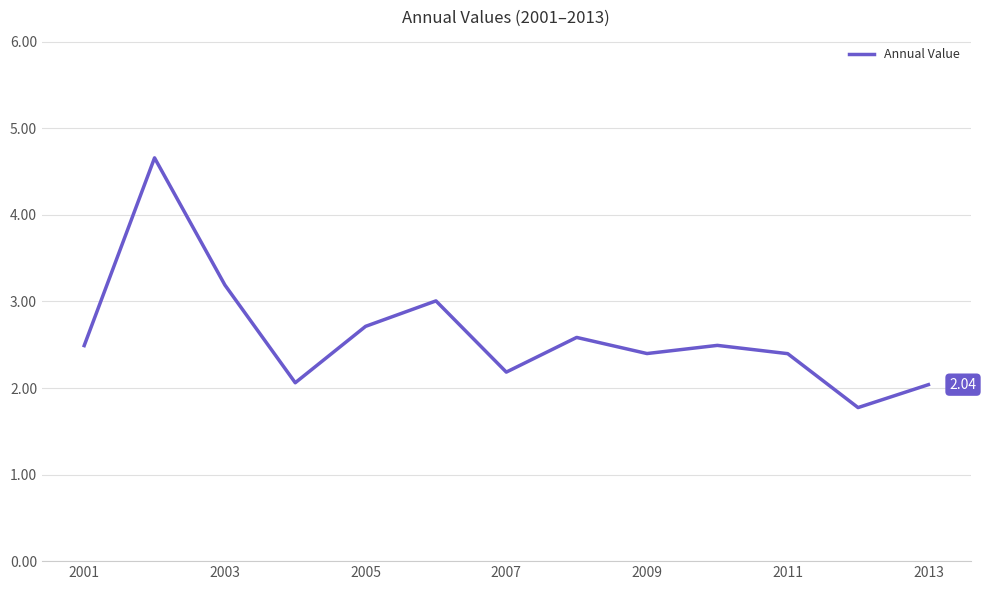

Does the chart display data point markers on the line(s)?

No